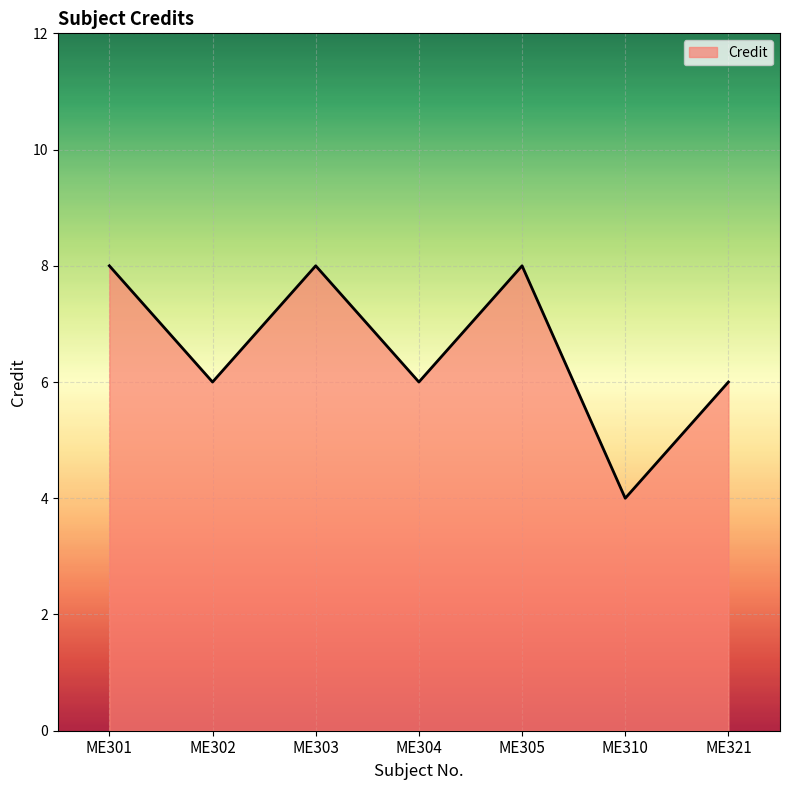

What is the ratio of the value at ME302 to the value at ME321?

1.0